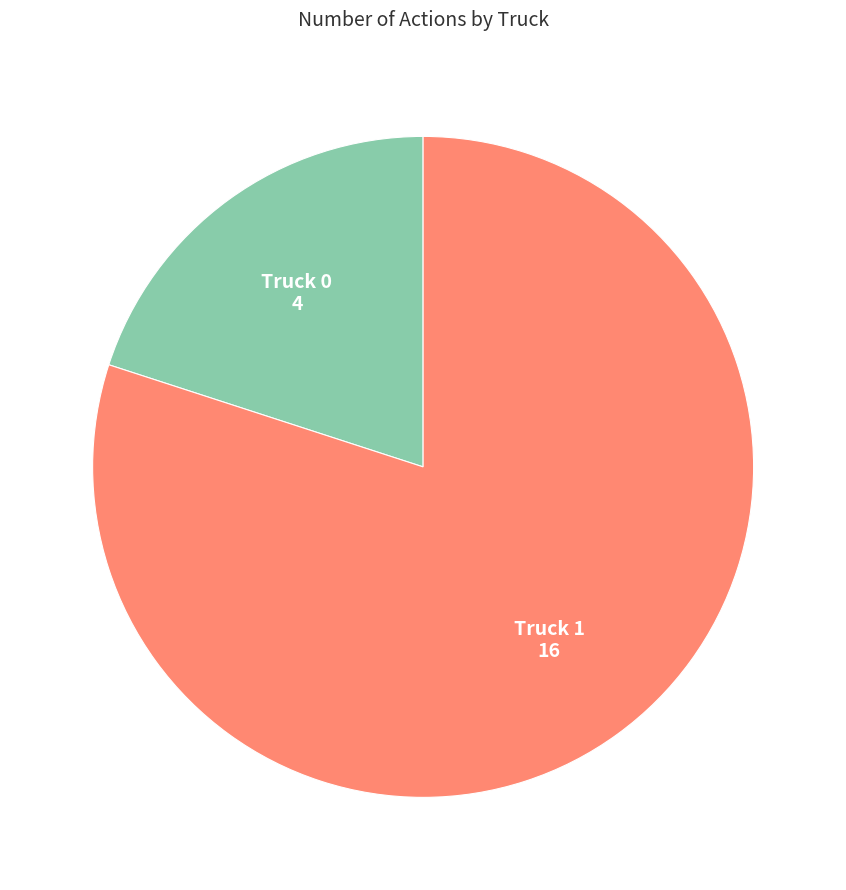

Is there a majority slice in this chart?

Yes